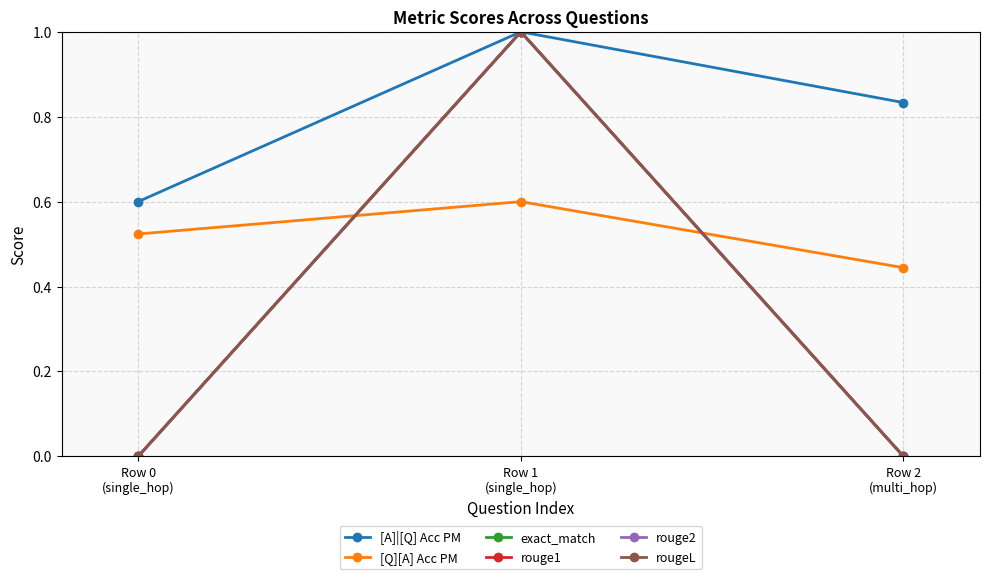

Does the chart have visible grid lines?

Yes